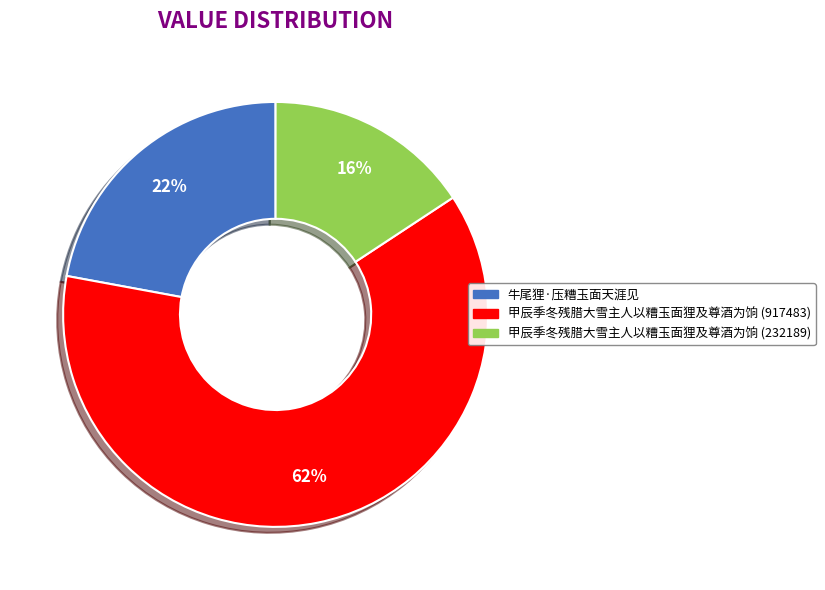

Do 甲辰季冬残腊大雪主人以糟玉面狸及尊酒为饷 (917483) and 甲辰季冬残腊大雪主人以糟玉面狸及尊酒为饷 (232189) together represent more than half of the pie?

Yes